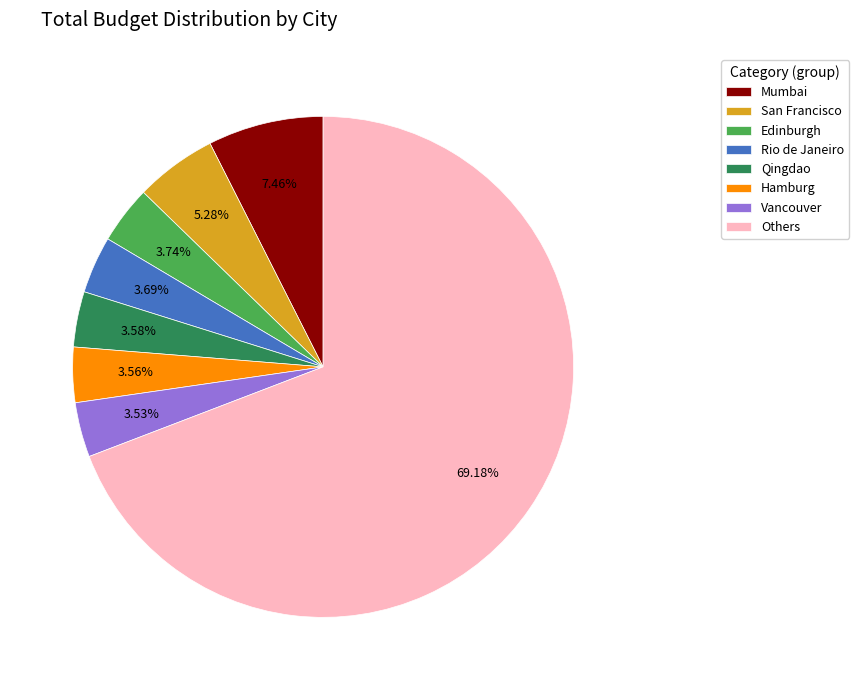

Approximately how many times larger is the value at Rio de Janeiro compared to San Francisco?

0.7